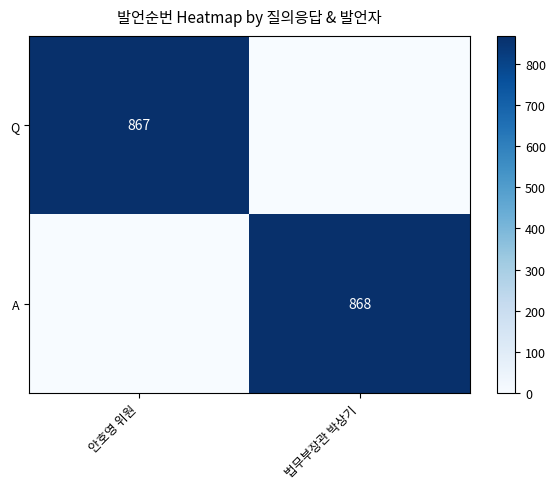

Is it true that Q equals 867 at 안호영 위원?

True